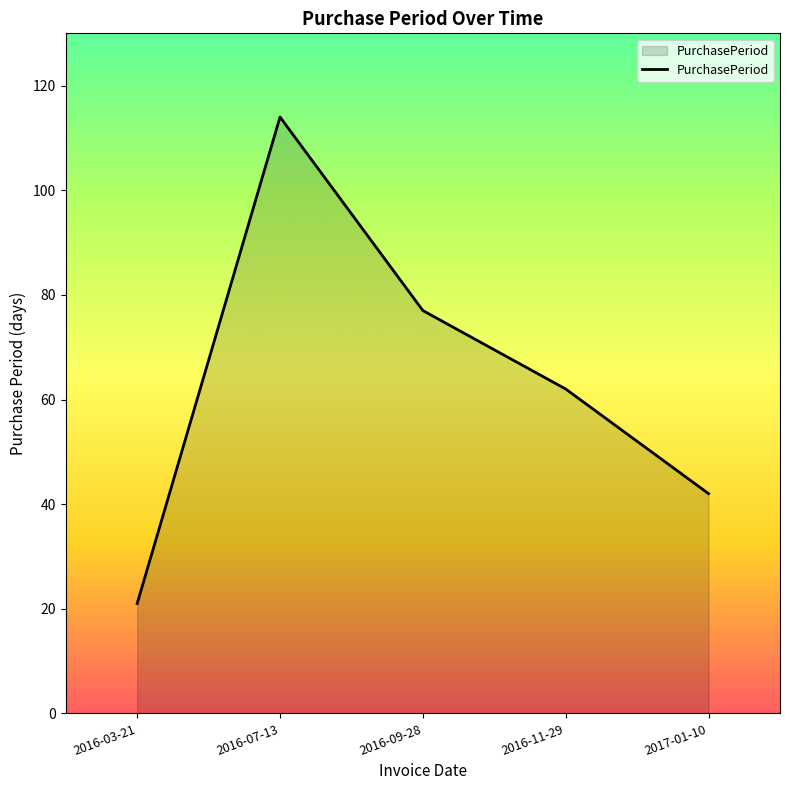

How many series are shown in this chart?

1